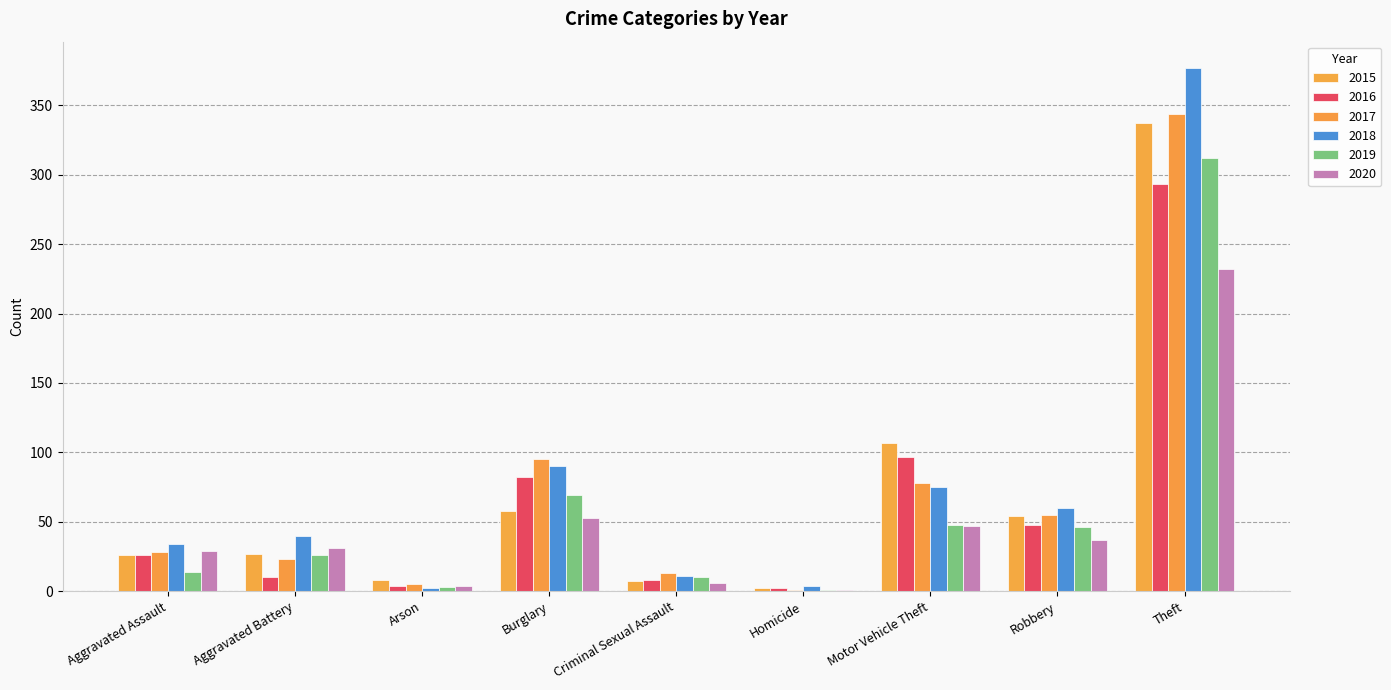

How many groups of bars are there?

9